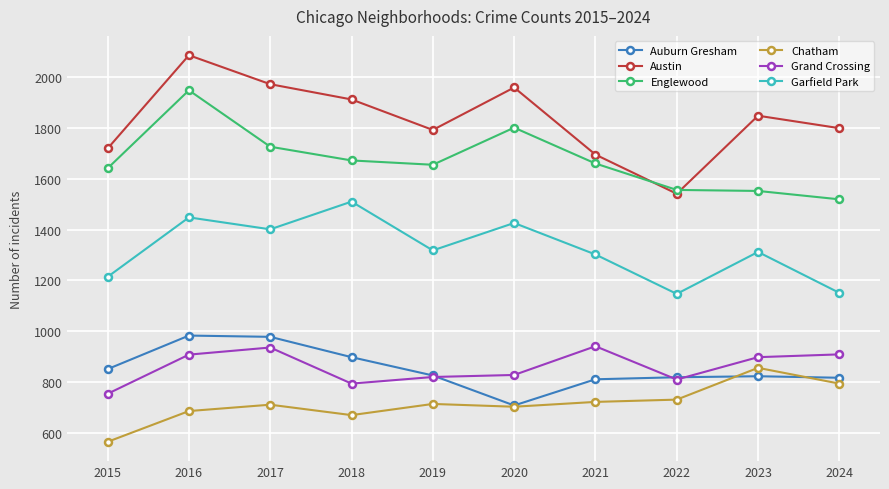

How many categories are shown in the chart?

10